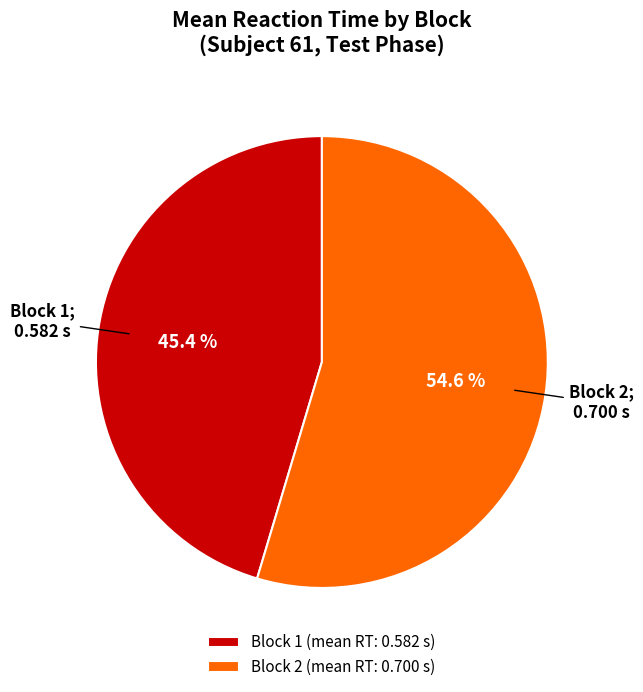

Combined, do Block 1 (mean RT: 0.582 s) and Block 2 (mean RT: 0.700 s) account for over 50%?

Yes